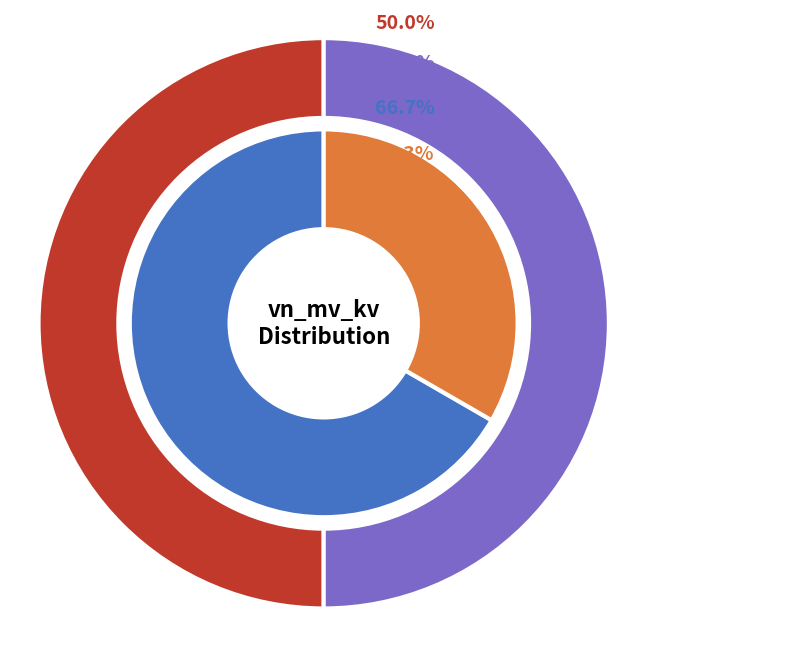

To the nearest percent, what portion does 63/25/38 MVA 110/20/10 kV represent?

67%